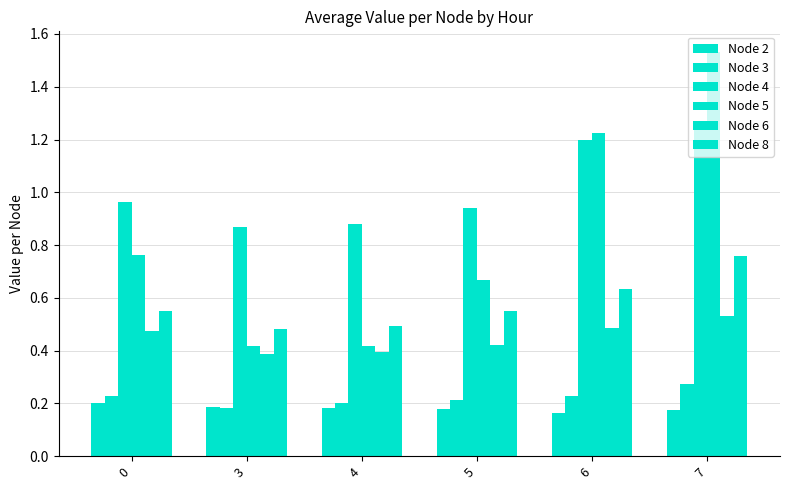

Rank the series by their maximum value, from lowest to highest.

Node 2, Node 3, Node 6, Node 8, Node 4, Node 5